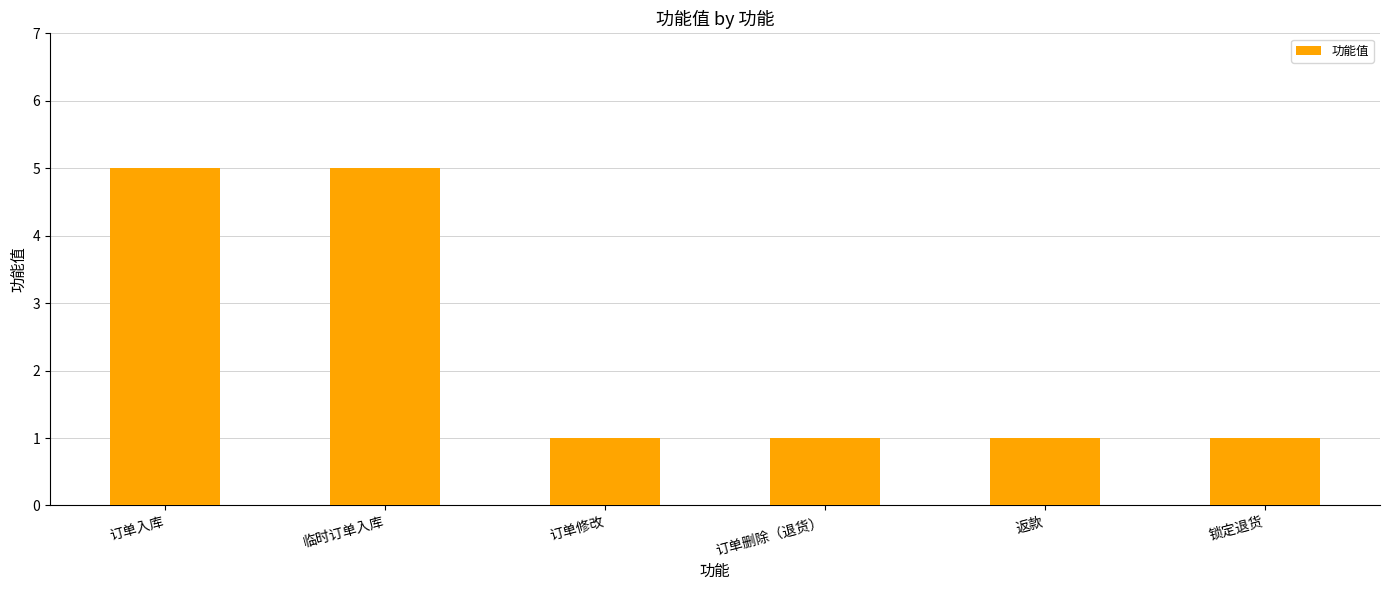

The value at 临时订单入库 is 5. True or false?

True